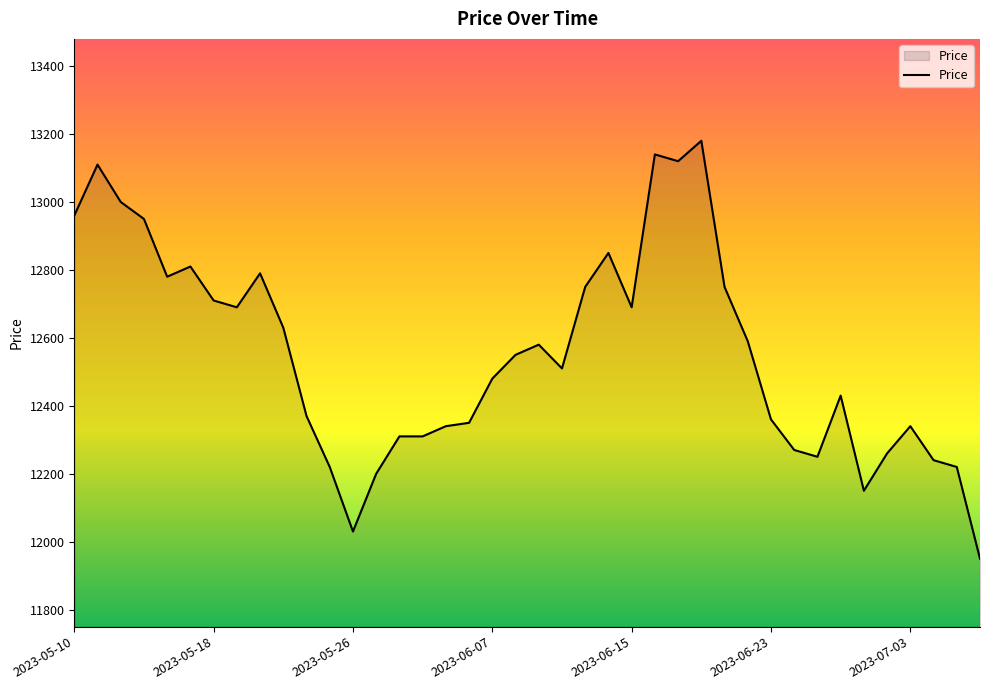

What is the difference between the maximum and minimum values?

1230